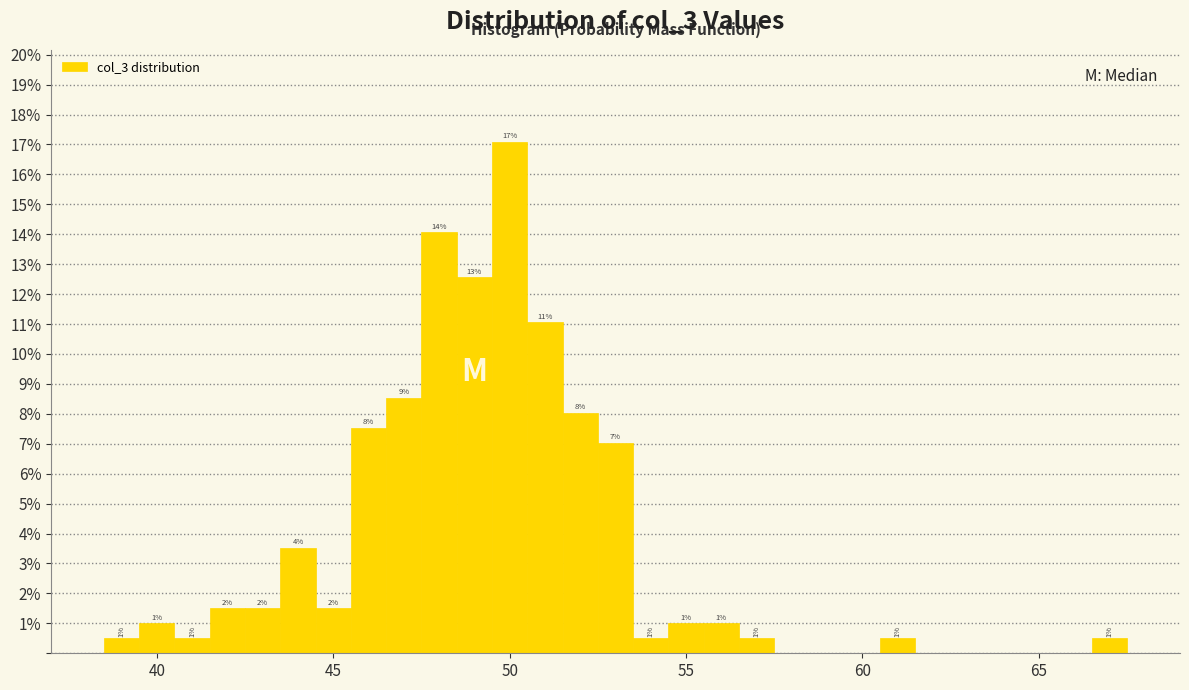

Read against the x-axis, roughly where is the centre of the tallest bar?

50.0